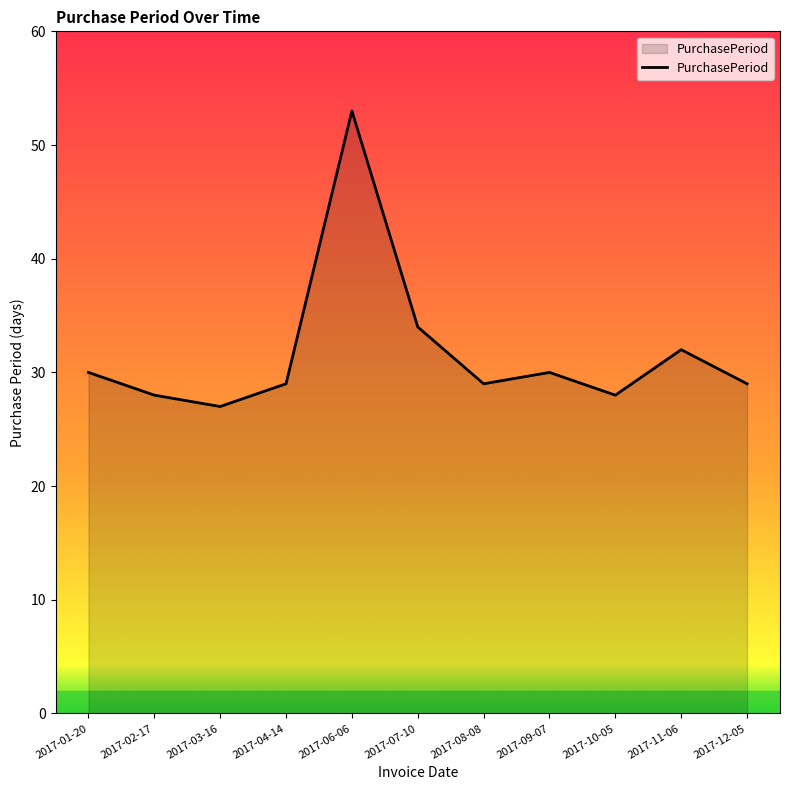

What is the difference between the values at 2017-11-06 and 2017-09-07?

2